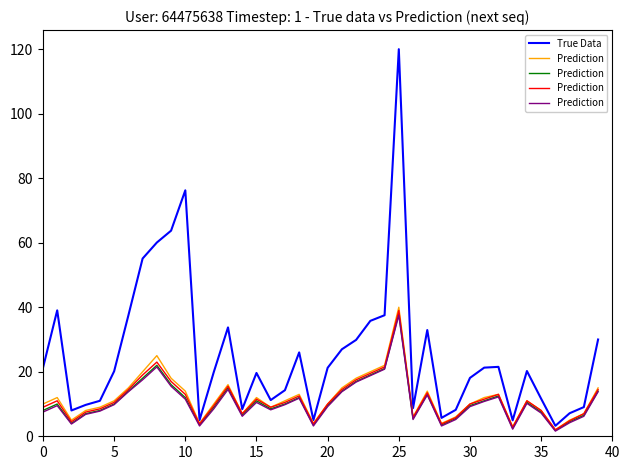

What is the maximum value for True Data?

120.0